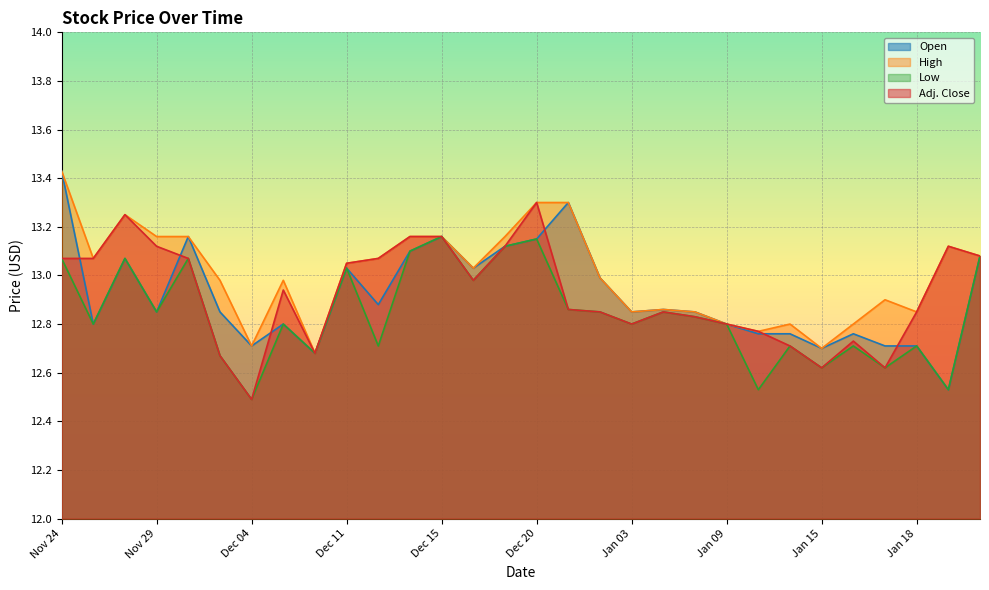

True or false: Adj. Close has a value of 12.8 at Jan 05.

True